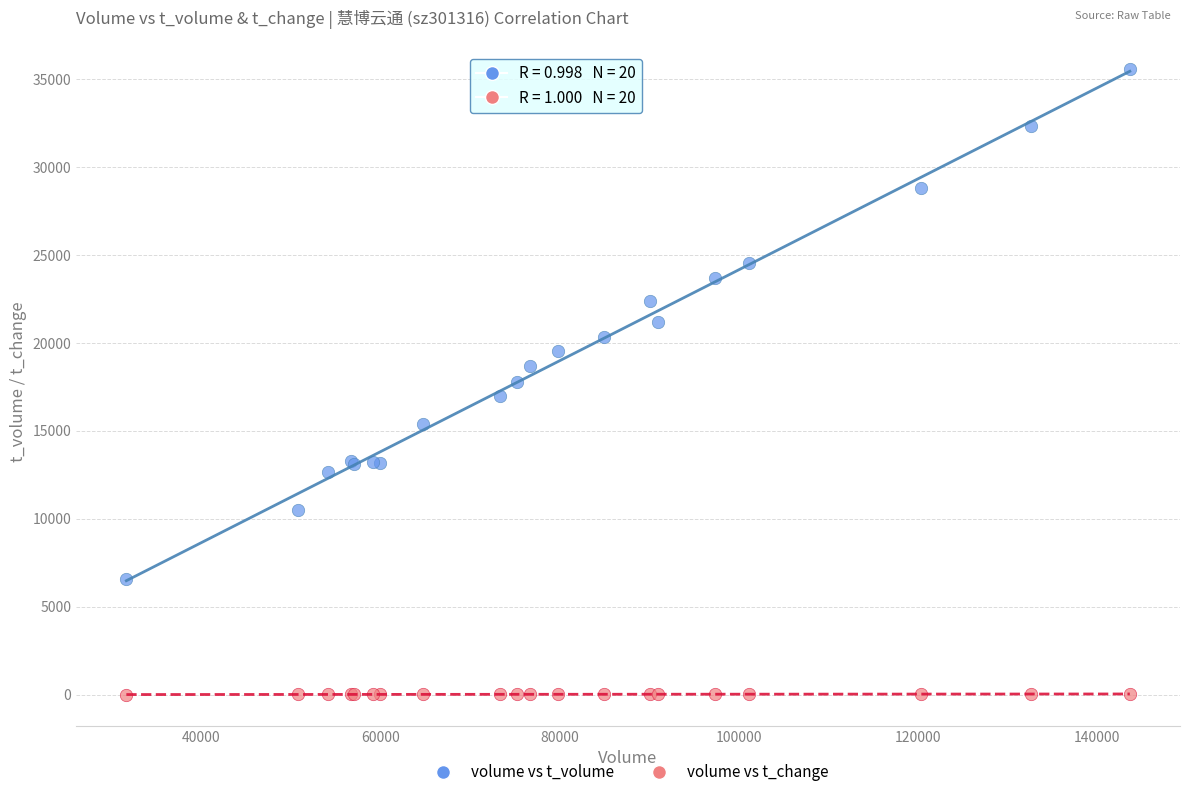

Which series has the largest Y range (max minus min)?

volume vs t_volume